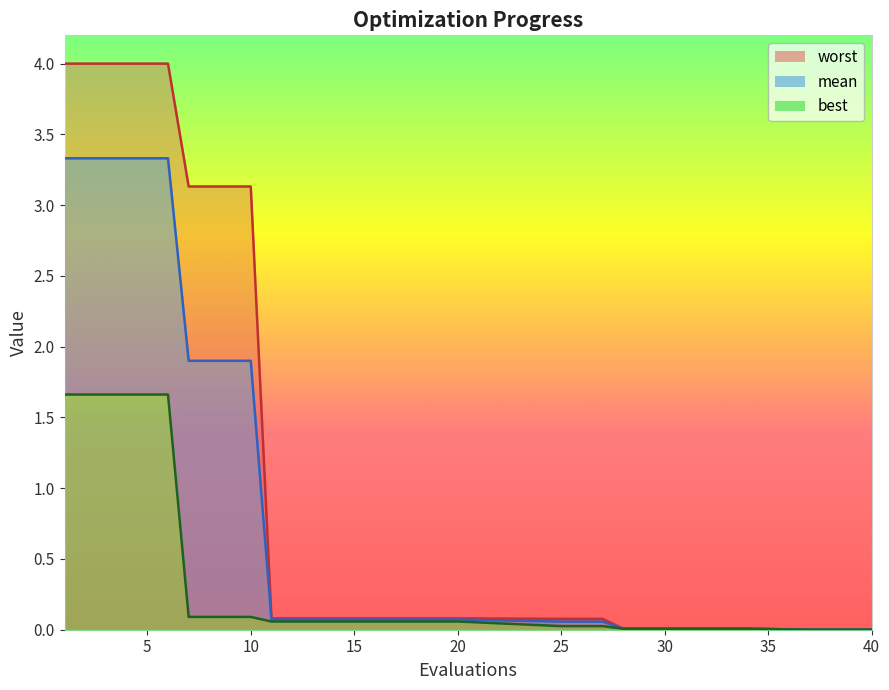

At which category does the chart reach its peak across all series?

1